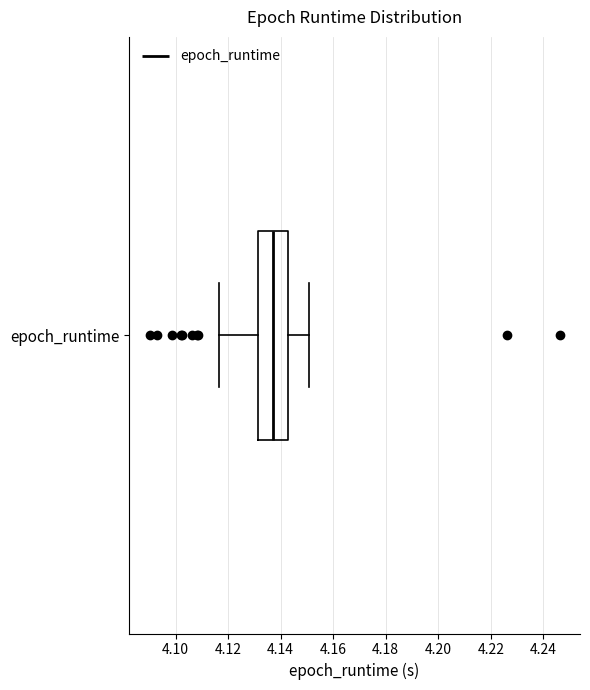

Where is the right edge of the box for epoch_runtime on the x-axis? The values are not printed on the chart, so give them approximately, as read against the axis.

4.142